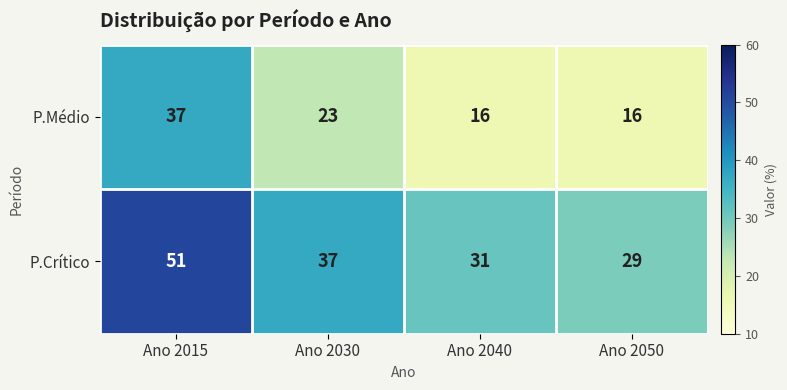

Reading left to right, what are all the values shown in this chart?

P.Médio: 37	23	16	16
P.Crítico: 51	37	31	29